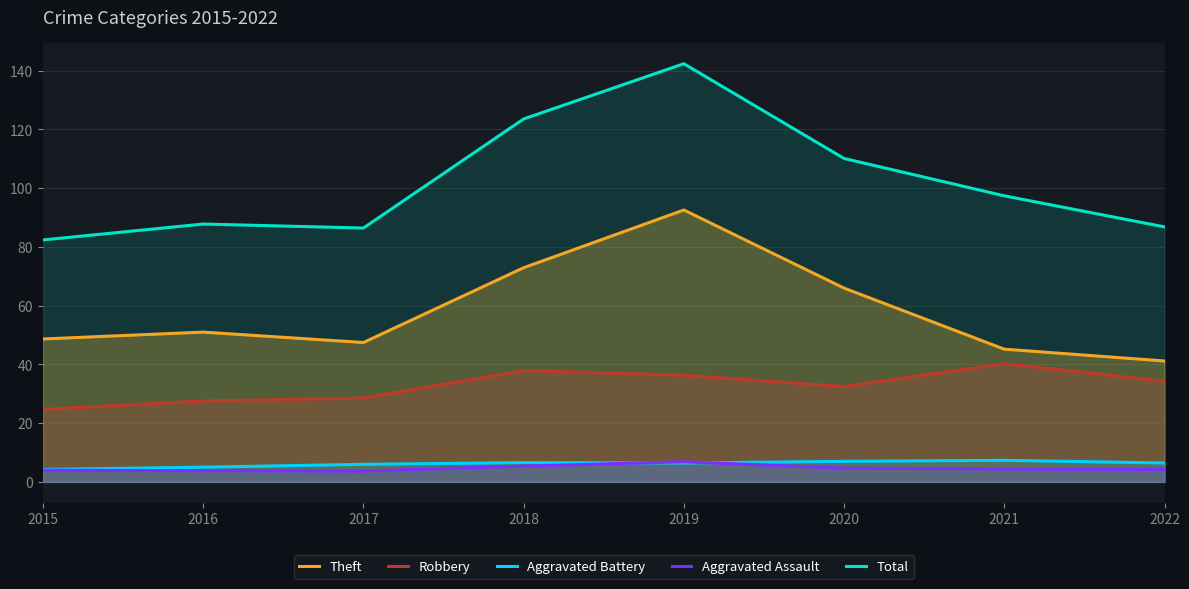

Is it true that Aggravated Battery equals 7.0 at 2020?

True